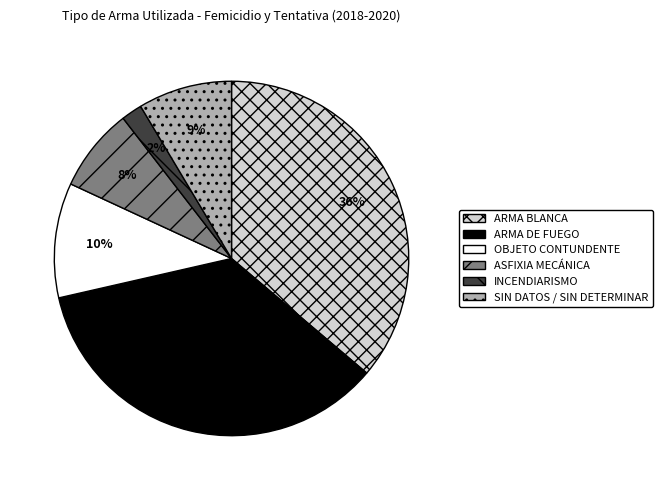

To the nearest percent, what is the difference between the largest and smallest slice percentages?

34%